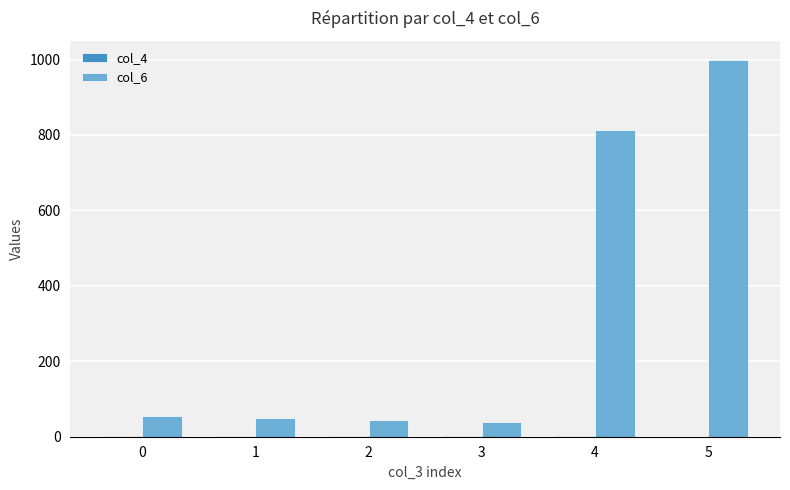

What is the sum of all col_6 values?

1999.6